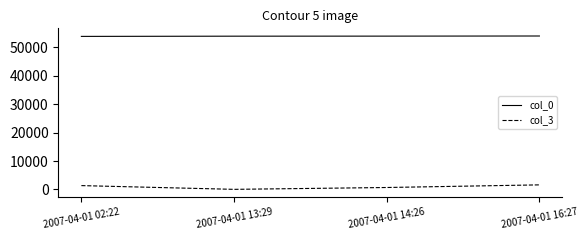

What is the difference between the maximum and minimum values in the col_0 series?

137